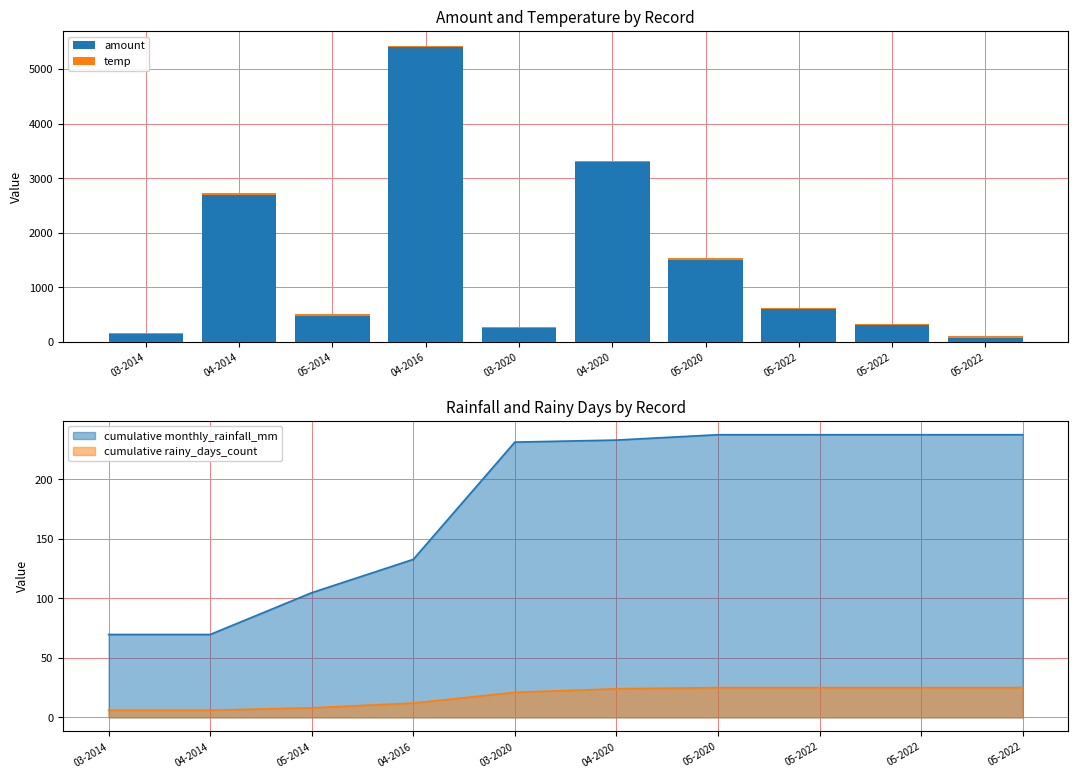

What is the difference between the temp values at 05-2020 and 05-2022?

1